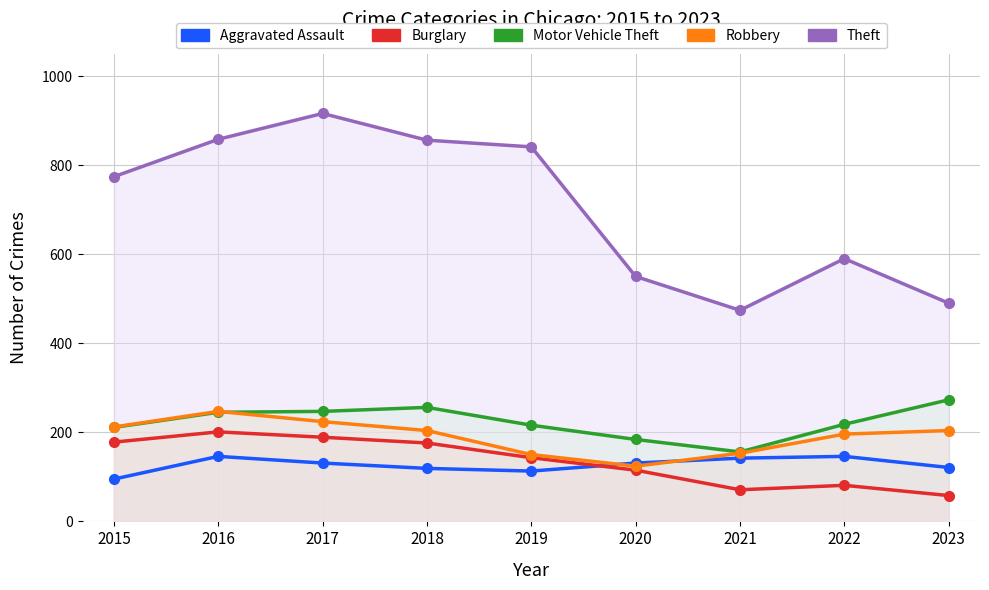

At which category is the sum across all series the highest?

2017